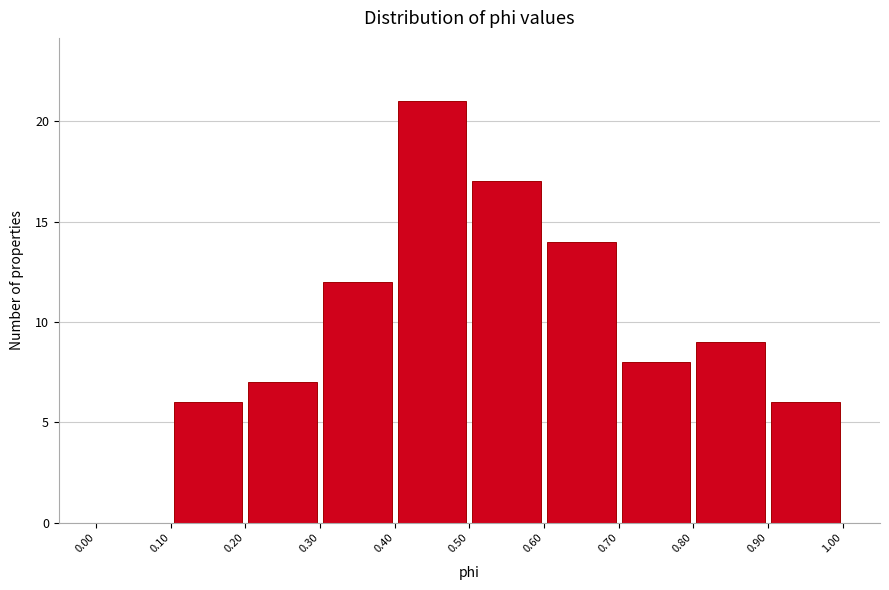

Reading left to right, transcribe this chart: for each bar, give the range it covers on the x-axis and its height. The values are not printed on the chart, so give them approximately, as read against the axis.

0.00 to 0.10: 0
0.10 to 0.20: 6
0.20 to 0.30: 7
0.30 to 0.40: 12
0.40 to 0.50: 21
0.50 to 0.60: 17
0.60 to 0.70: 14
0.70 to 0.80: 8
0.80 to 0.90: 9
0.90 to 1.00: 6